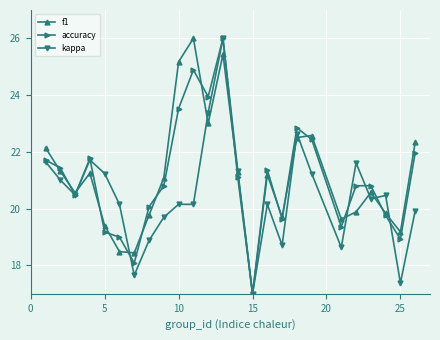

True or false: accuracy has more than 1 points higher than both neighbors.

True